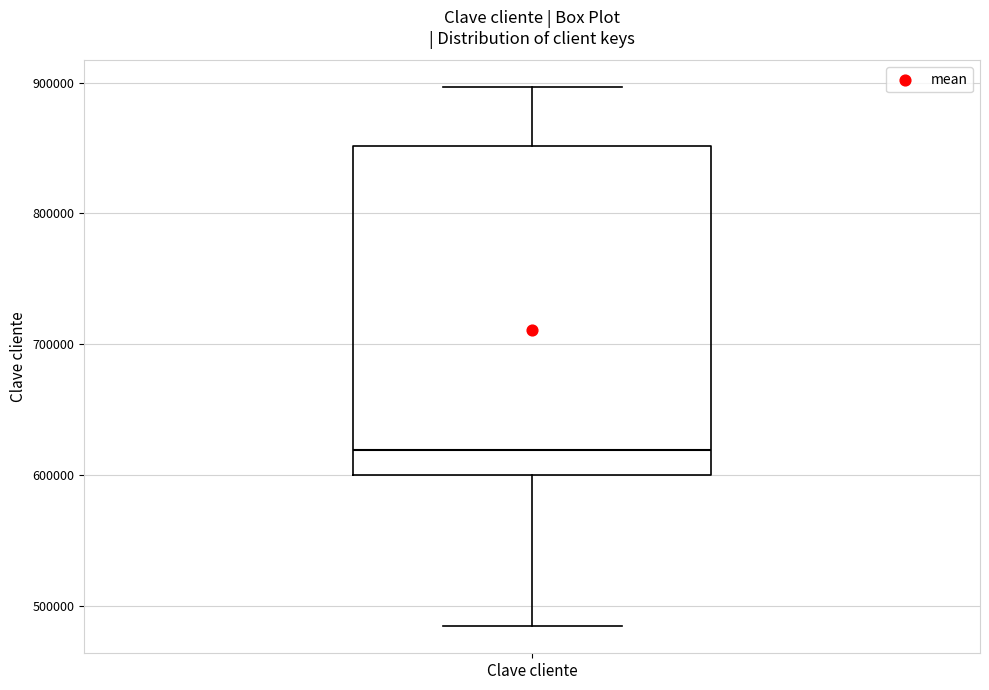

Read this box plot against the y-axis: the position of the median line, the range covered by the box, and the ends of both whiskers. The values are not printed on the chart, so give them approximately, as read against the axis.

median 620000, box 600000 to 850000, whiskers 480000 to 900000